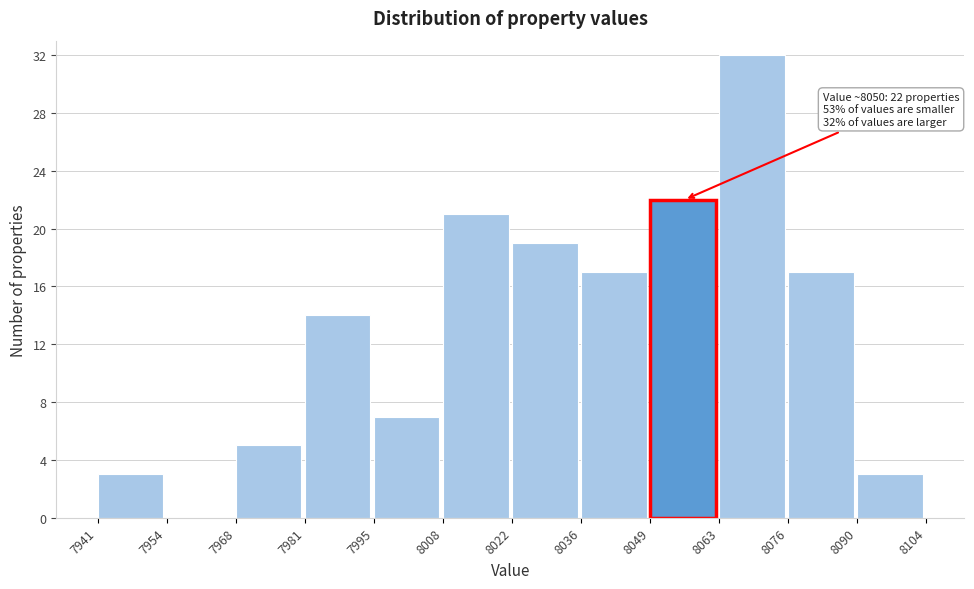

Over which range of the x-axis is the bar tallest?

8063 to 8076